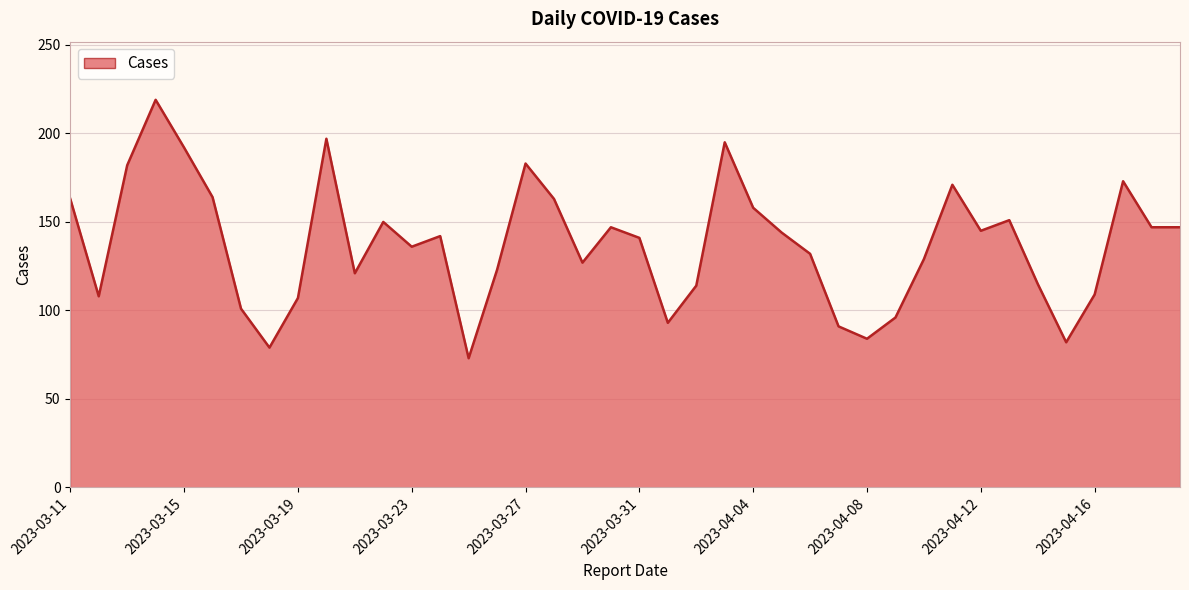

Which category has the highest value across all series?

2023-03-14